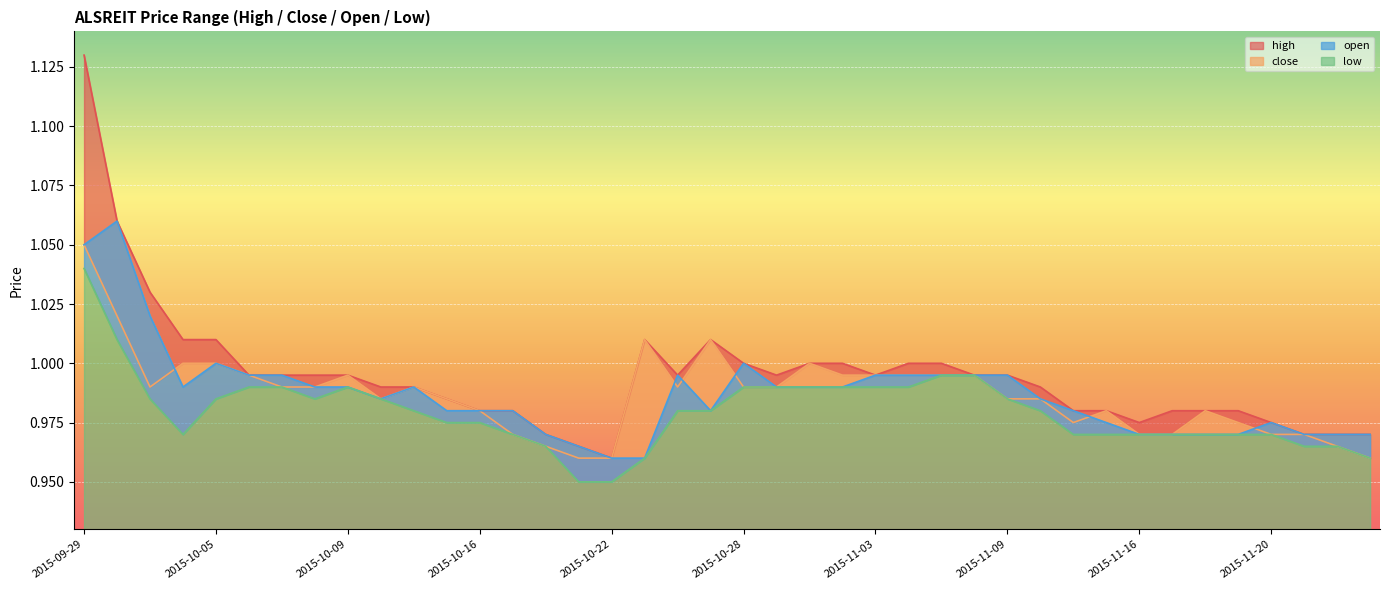

Reading left to right, extract all data points from this chart.

high: 1.1	1.1	1.0	1.0	1.0	1.0	1.0	1.0	1.0	1.0	1.0	1.0	1.0	1.0	1.0	1.0	1.0	1.0	1.0	1.0	1.0	1.0	1.0	1.0	1.0	1.0	1.0	1.0	1.0	1.0	1.0	1.0	1.0	1.0	1.0	1.0	1.0	1.0	1.0	1.0
close: 1.1	1.0	1.0	1.0	1.0	1.0	1.0	1.0	1.0	1.0	1.0	1.0	1.0	1.0	1.0	1.0	1.0	1.0	1.0	1.0	1.0	1.0	1.0	1.0	1.0	1.0	1.0	1.0	1.0	1.0	1.0	1.0	1.0	1.0	1.0	1.0	1.0	1.0	1.0	1.0
open: 1.1	1.1	1.0	1.0	1.0	1.0	1.0	1.0	1.0	1.0	1.0	1.0	1.0	1.0	1.0	1.0	1.0	1.0	1.0	1.0	1.0	1.0	1.0	1.0	1.0	1.0	1.0	1.0	1.0	1.0	1.0	1.0	1.0	1.0	1.0	1.0	1.0	1.0	1.0	1.0
low: 1.0	1.0	1.0	1.0	1.0	1.0	1.0	1.0	1.0	1.0	1.0	1.0	1.0	1.0	1.0	0.9	0.9	1.0	1.0	1.0	1.0	1.0	1.0	1.0	1.0	1.0	1.0	1.0	1.0	1.0	1.0	1.0	1.0	1.0	1.0	1.0	1.0	1.0	1.0	1.0